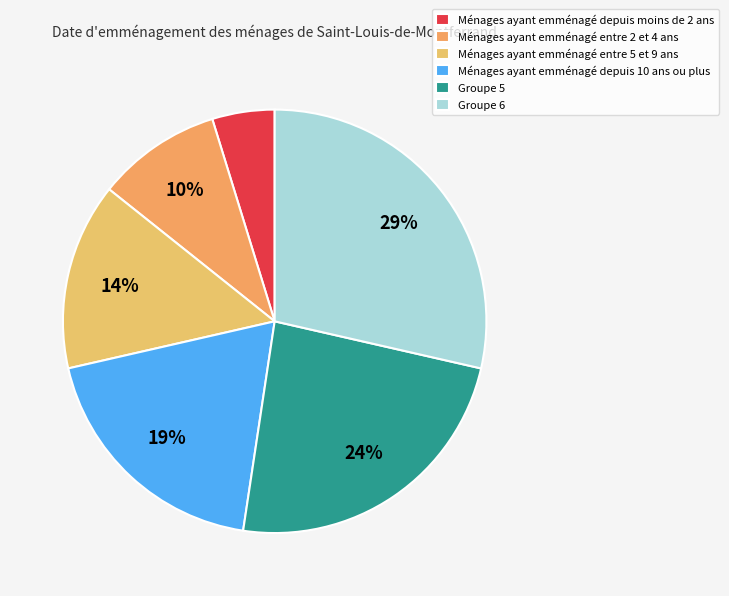

How many slices are in this pie chart?

6